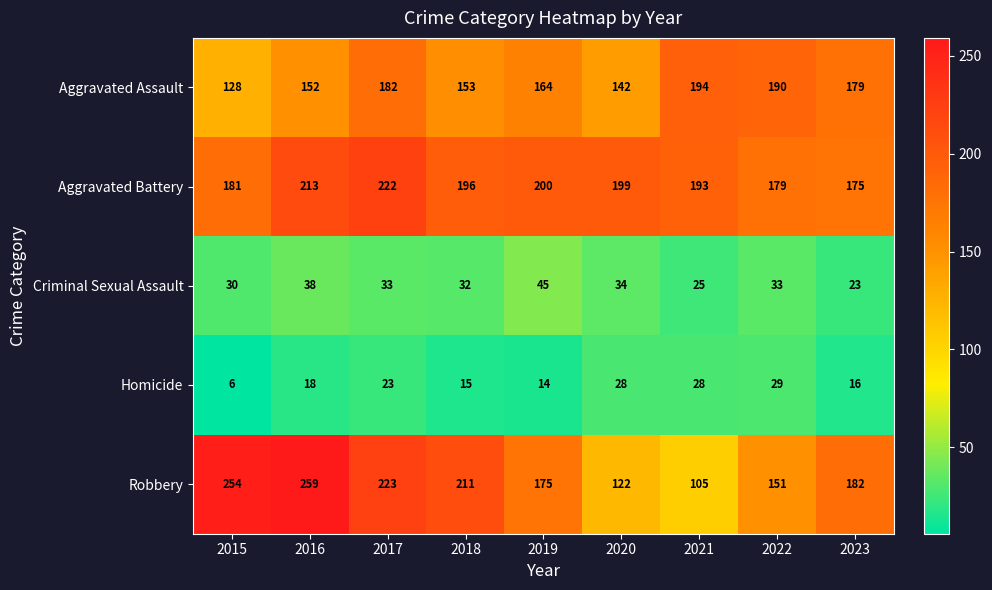

Rank the series by their maximum value, from highest to lowest.

Robbery, Aggravated Battery, Aggravated Assault, Criminal Sexual Assault, Homicide